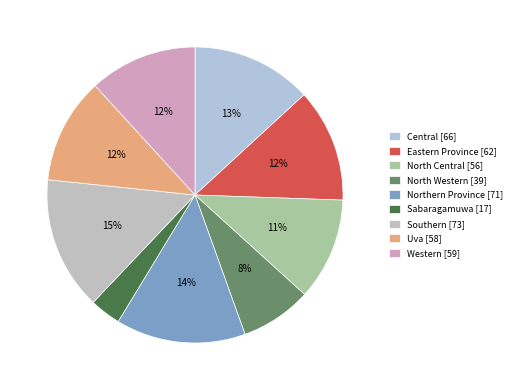

Which category has the biggest portion of the pie?

Southern